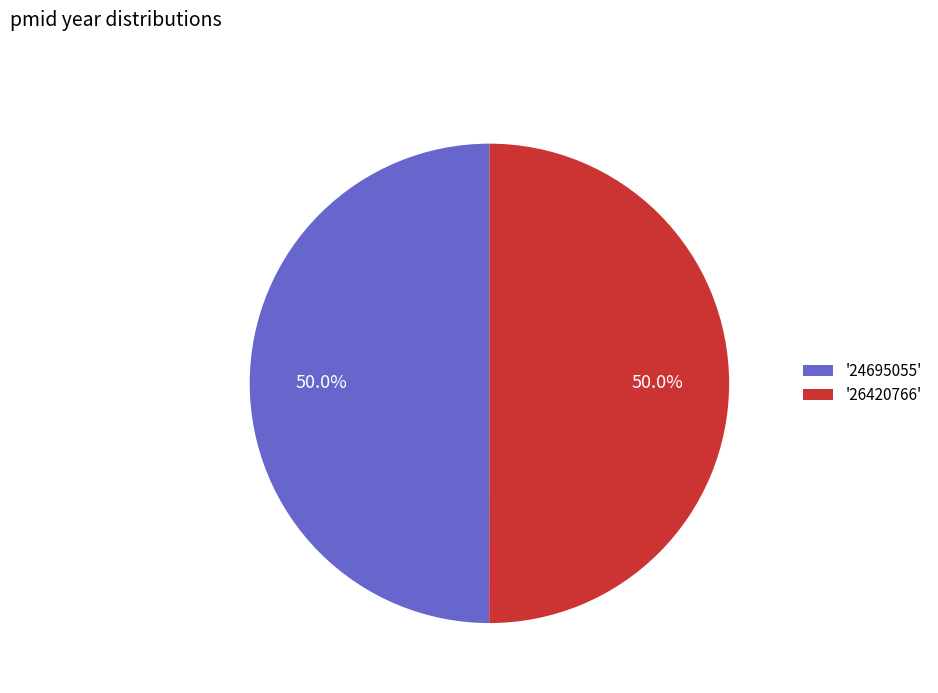

To the nearest percent, what is the average slice percentage?

50%